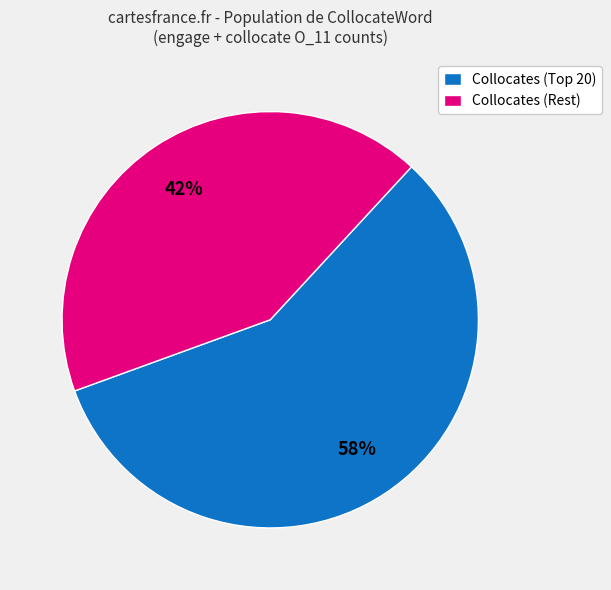

Is there any slice that represents more than half of the pie?

Yes